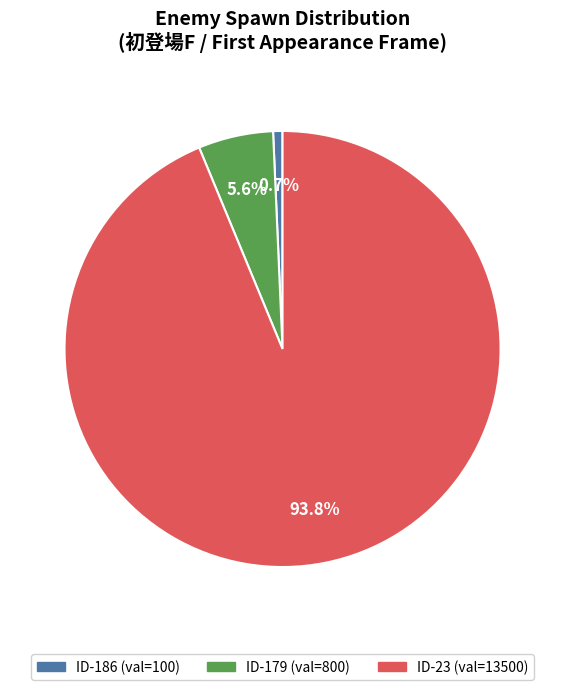

Does any single category account for the majority?

Yes